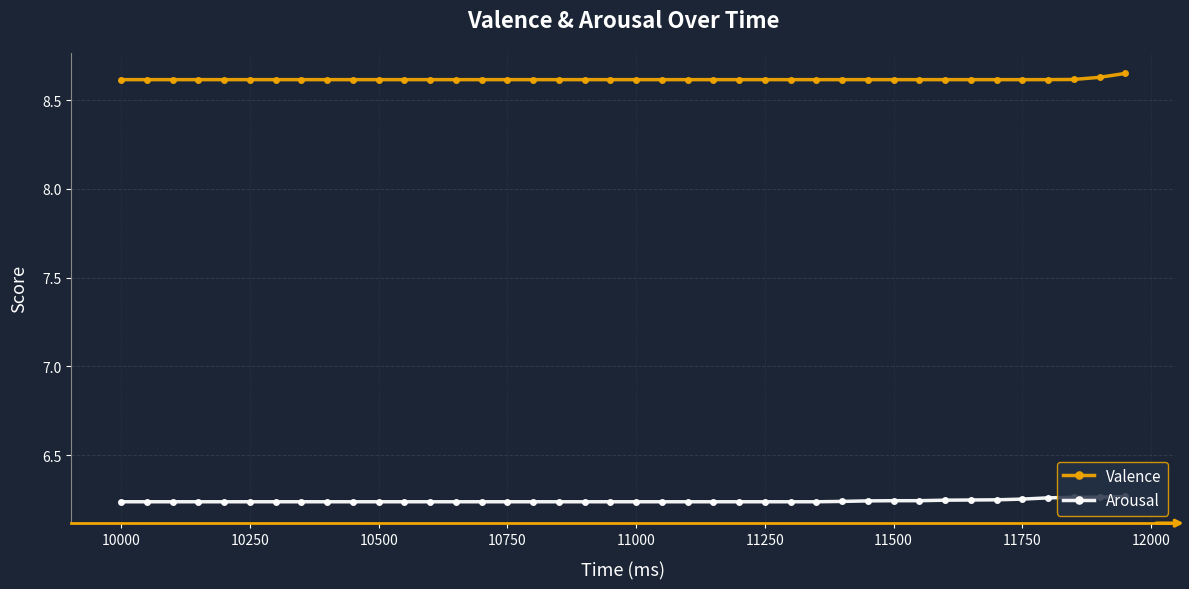

Does the chart display data point markers on the line(s)?

Yes